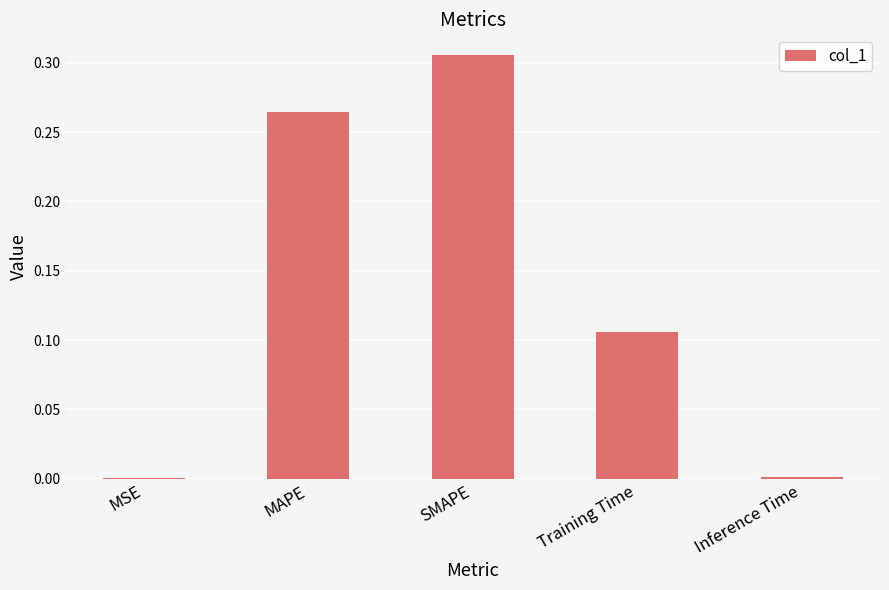

The value at Inference Time is 0.0. True or false?

True